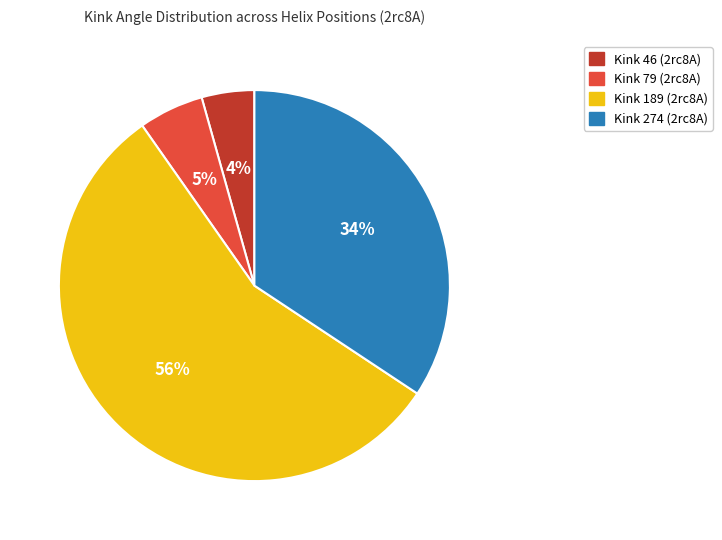

Combined, do Kink 79 (2rc8A) and Kink 189 (2rc8A) account for over 50%?

Yes